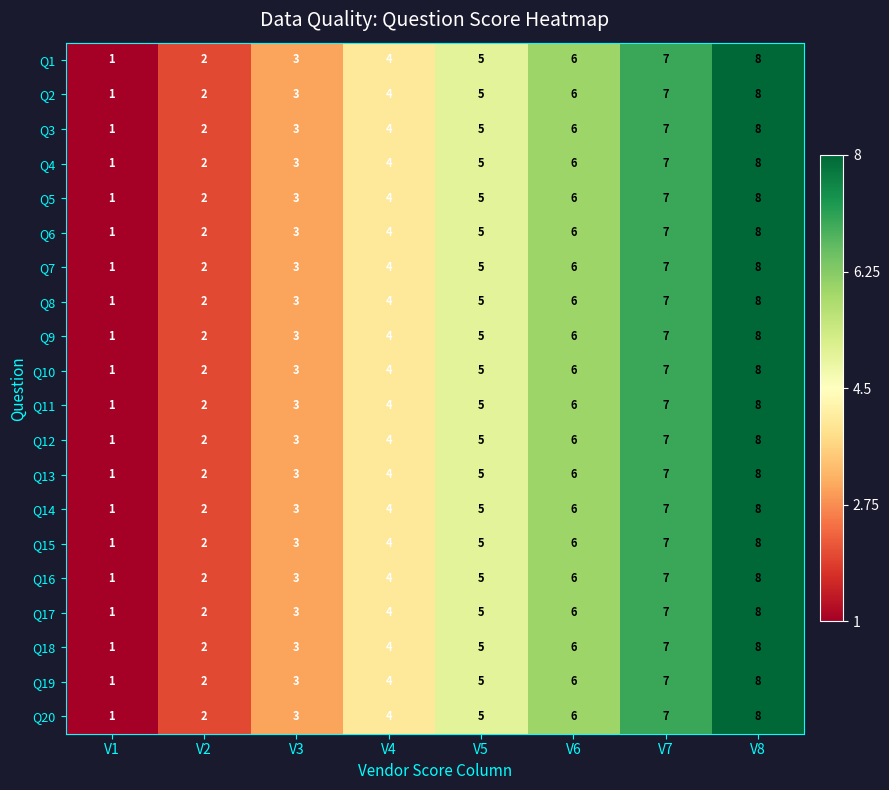

Where is Q7 nearest to the value 4?

V4